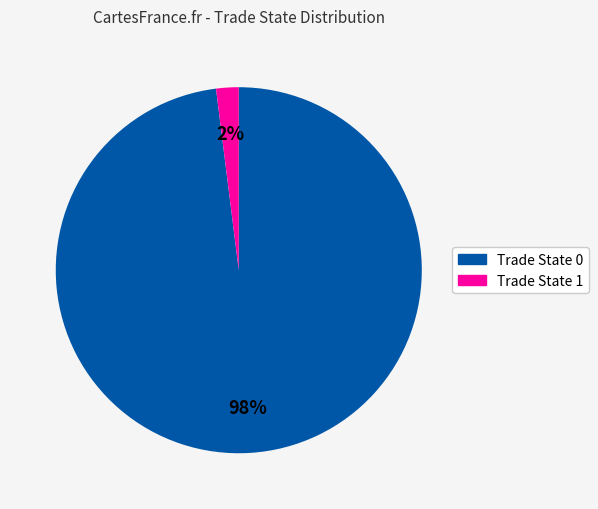

Which slice represents more than half of the pie?

Trade State 0